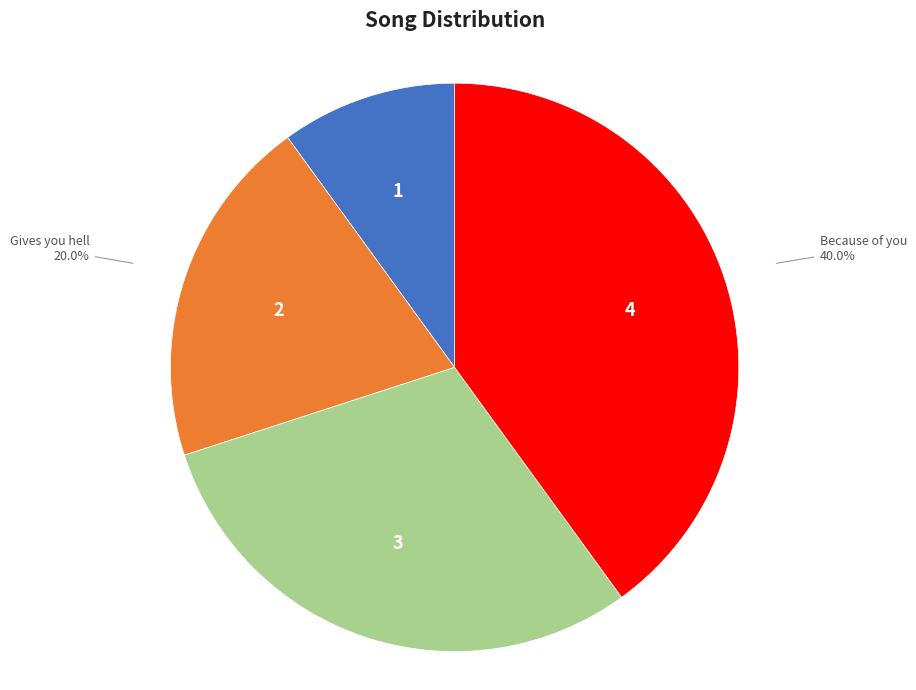

Rank the categories by value from highest to lowest.

Because of you, Upside down, Gives you hell, Pocket full of sunshine